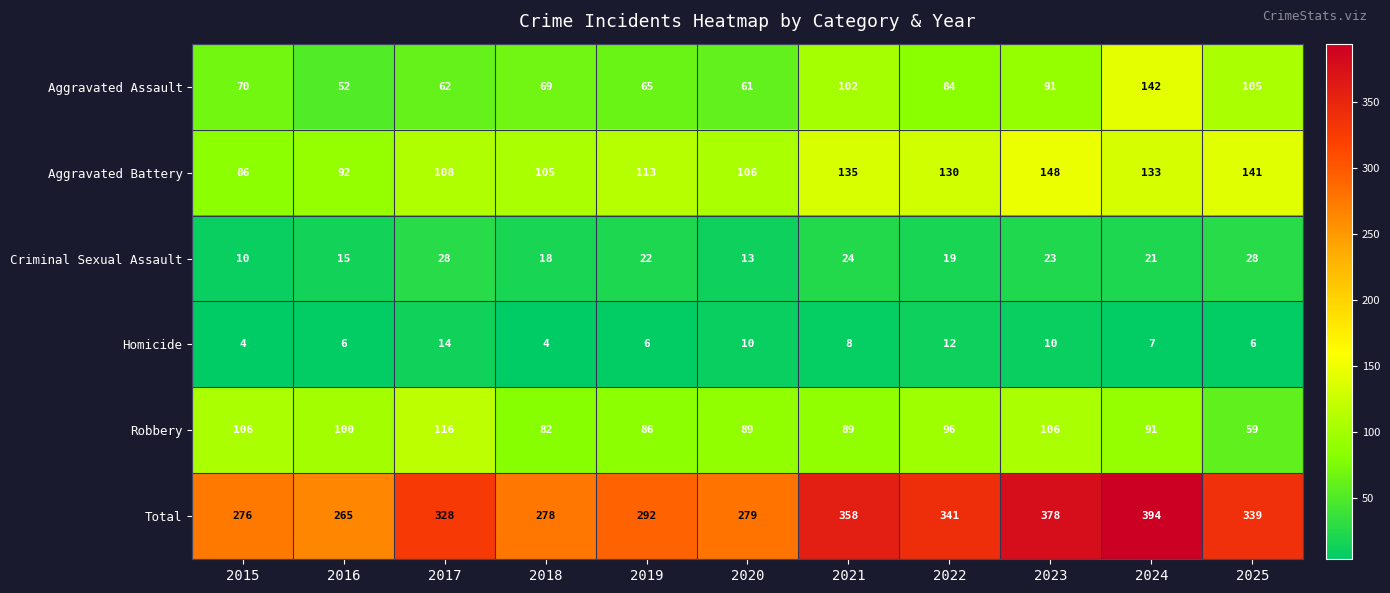

At 2016, list the series in order from smallest to largest.

Homicide, Criminal Sexual Assault, Aggravated Assault, Aggravated Battery, Robbery, Total